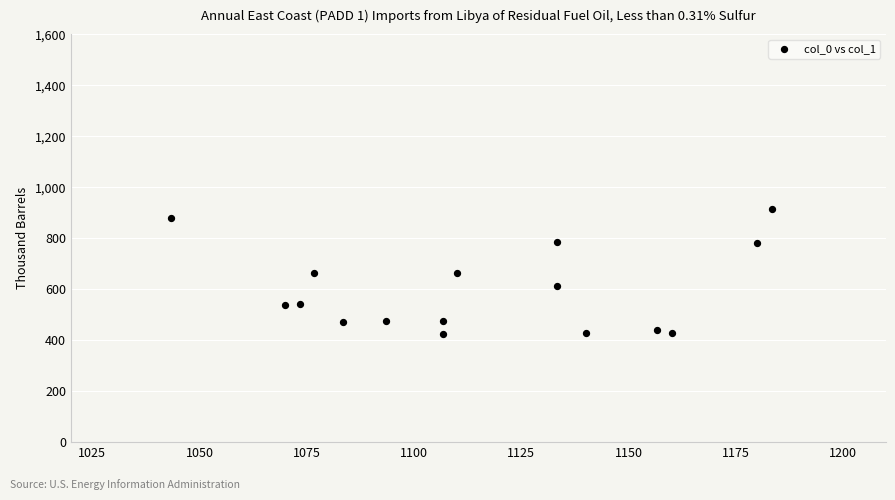

What is the range of Y values (max minus min)?

489.4